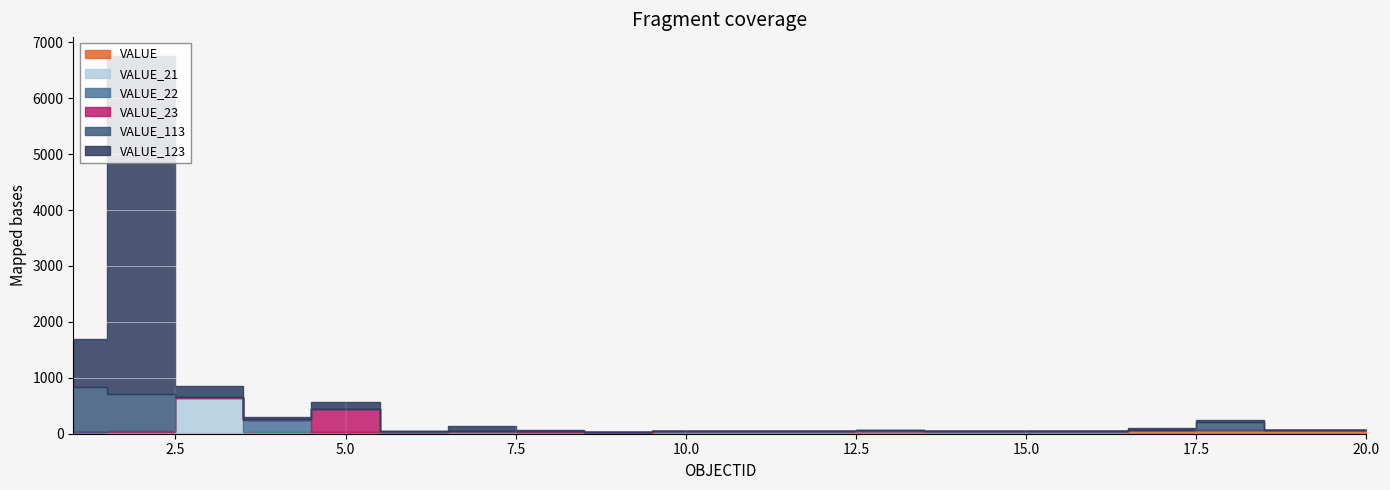

Between 9 and 13, which series saw the biggest shift?

VALUE